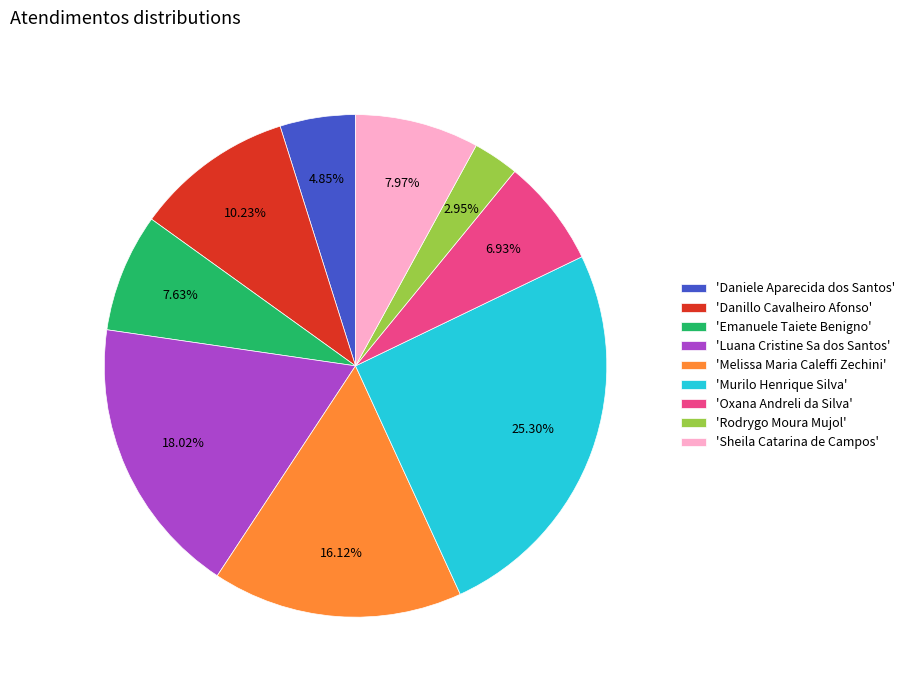

Do 'Danillo Cavalheiro Afonso' and 'Rodrygo Moura Mujol' together represent more than half of the pie?

No